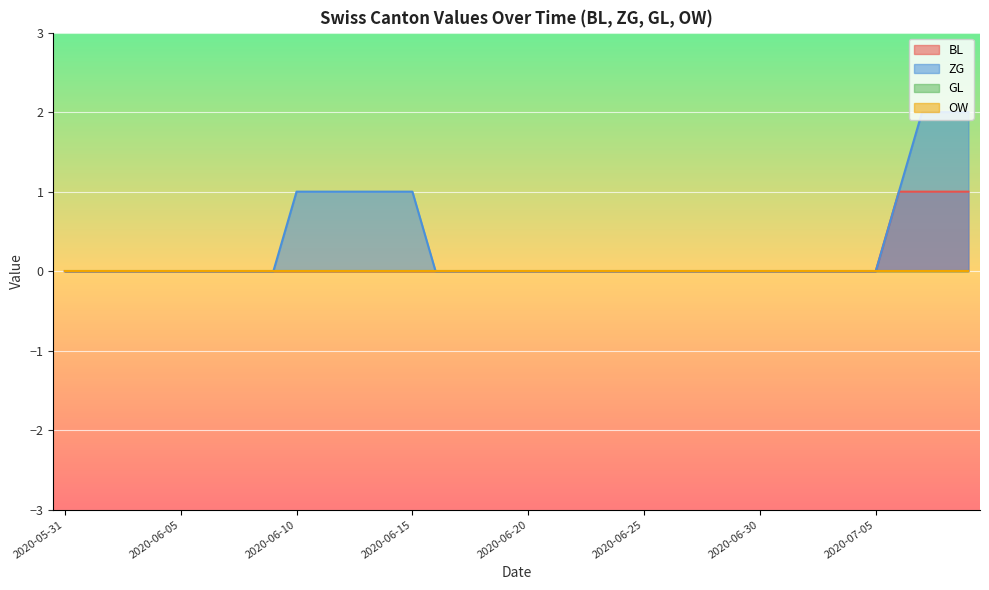

Does the chart display data point markers on the line(s)?

No